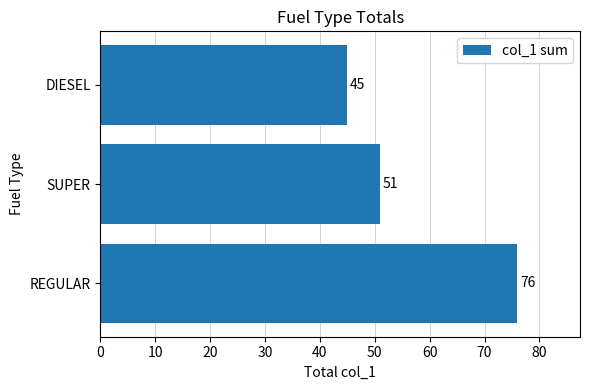

Is it true that the value at DIESEL is 45?

True